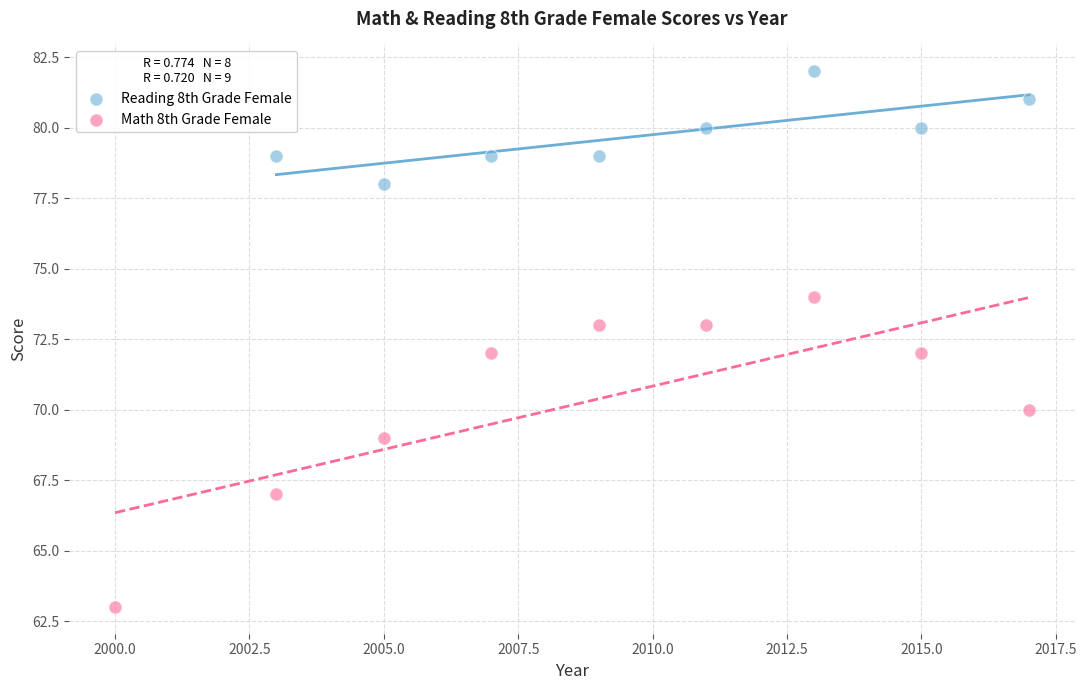

Which series reaches the minimum Y coordinate?

Math 8th Grade Female